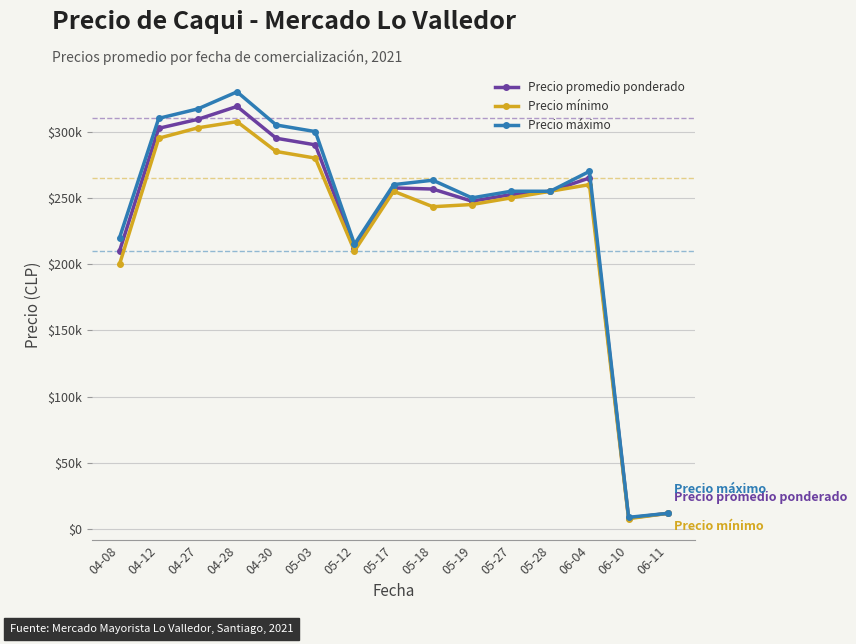

Where is the first local minimum for Precio mínimo?

05-12